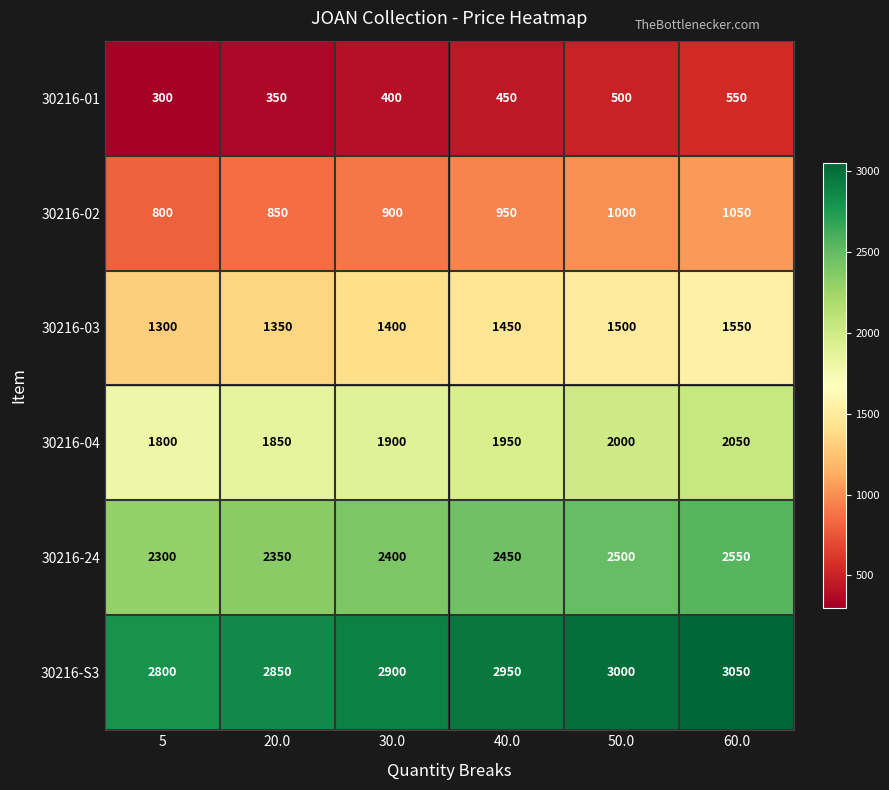

How many series are shown in this chart?

6